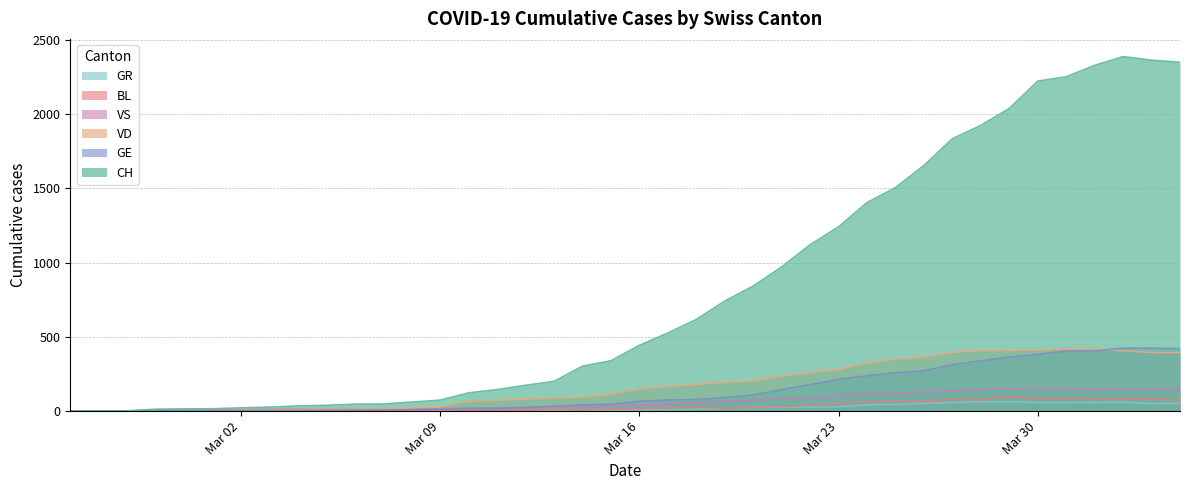

Which series has the largest total across all categories?

CH